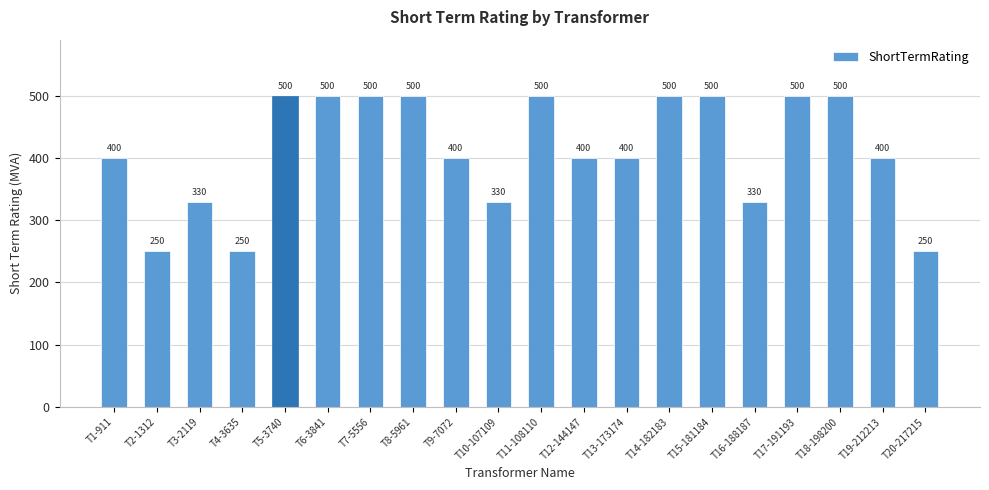

How many values are between 330 and 500?

17